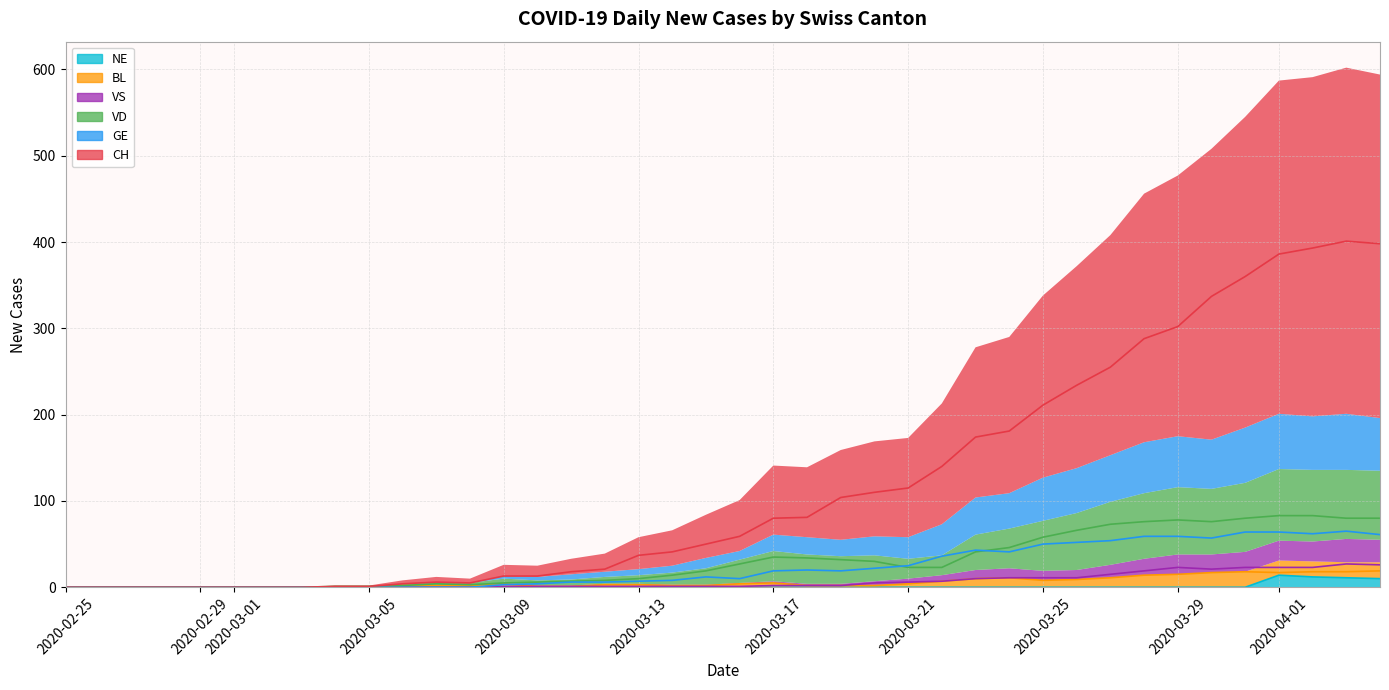

True or false: VD and NE cross at least once.

False